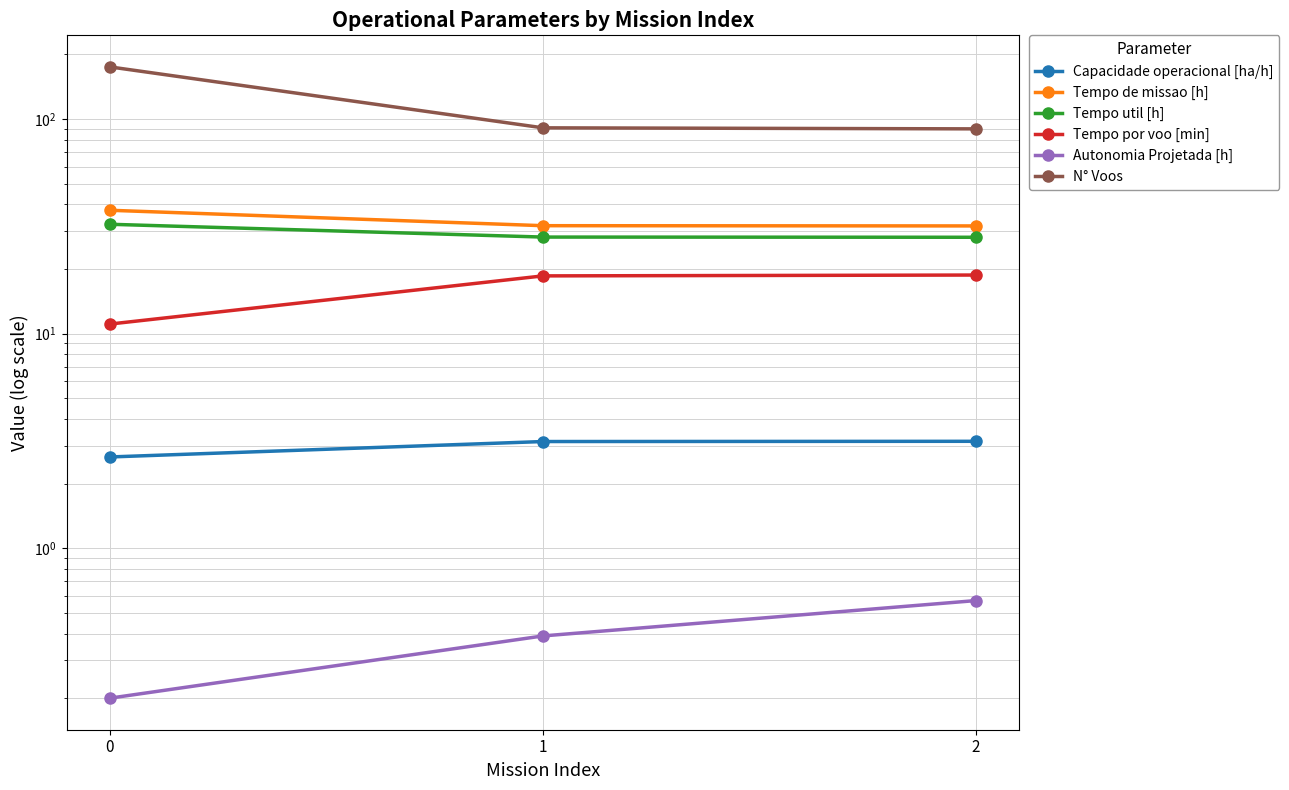

What is the value of the N° Voos point at the 1st from the left?

175.0